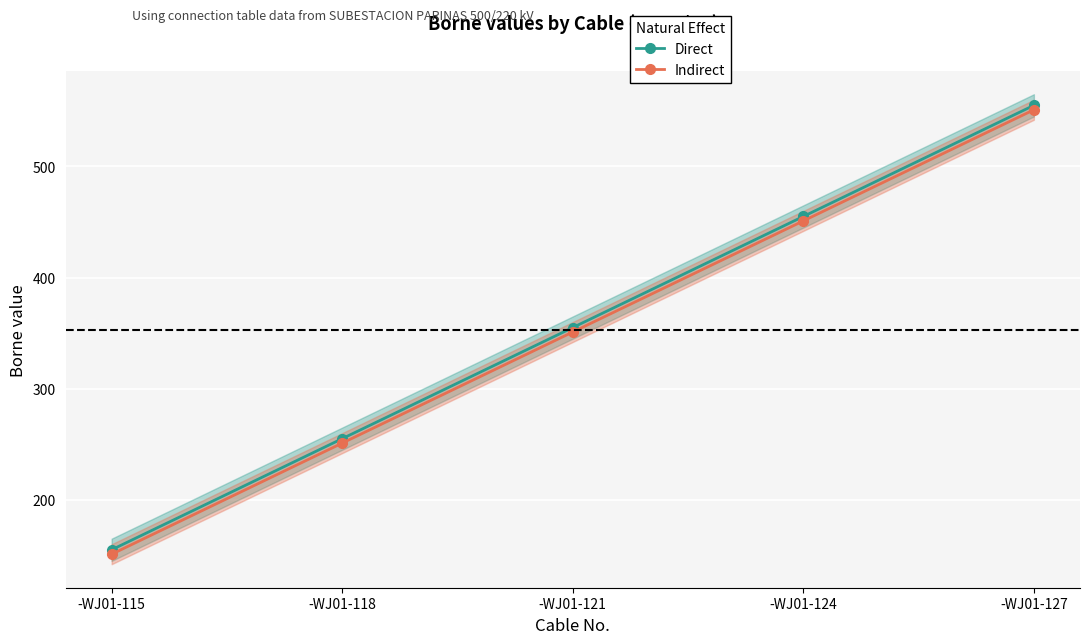

What are all the series names shown in the legend?

Direct, Indirect